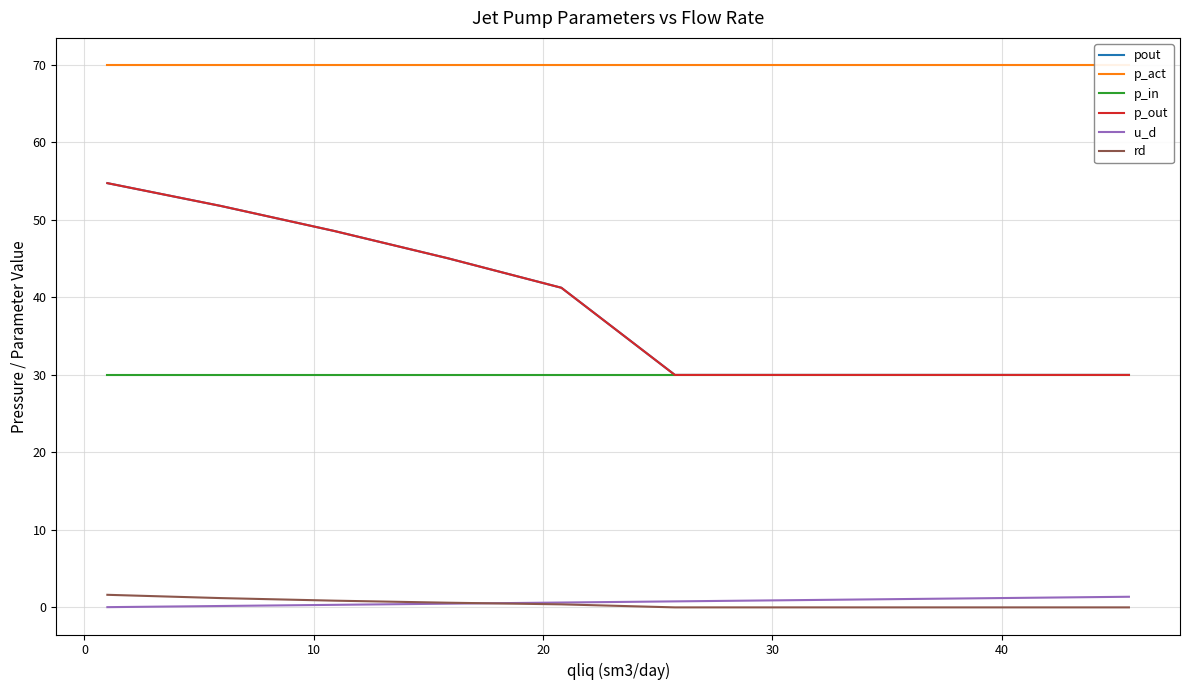

How many values in the pout series are below 41?

5